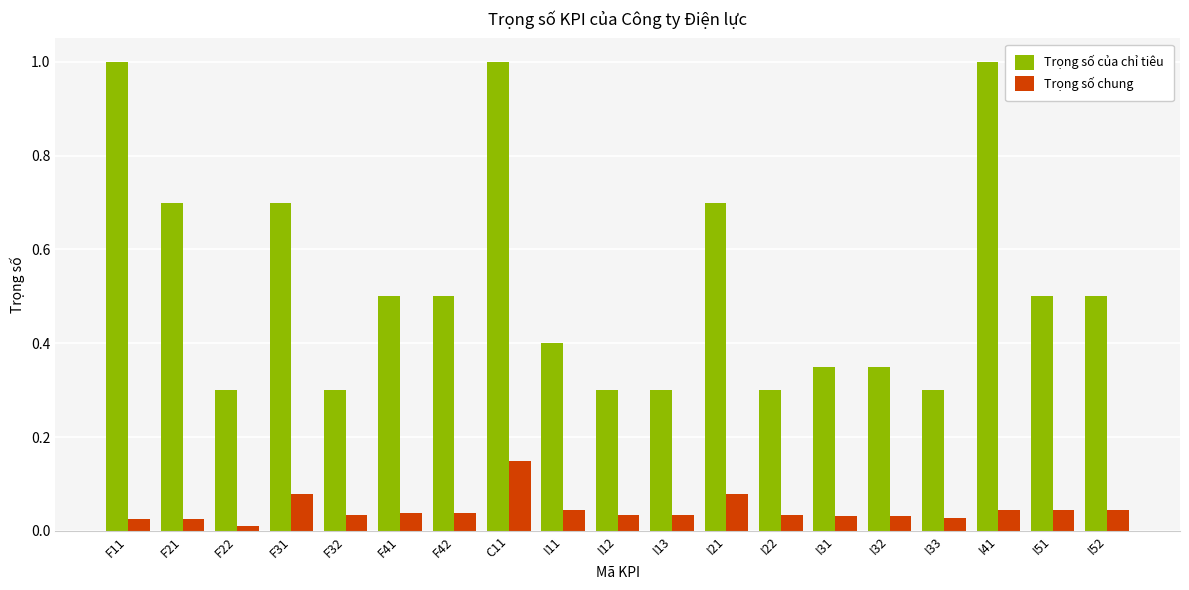

Which series has the largest total across all categories?

Trọng số của chỉ tiêu